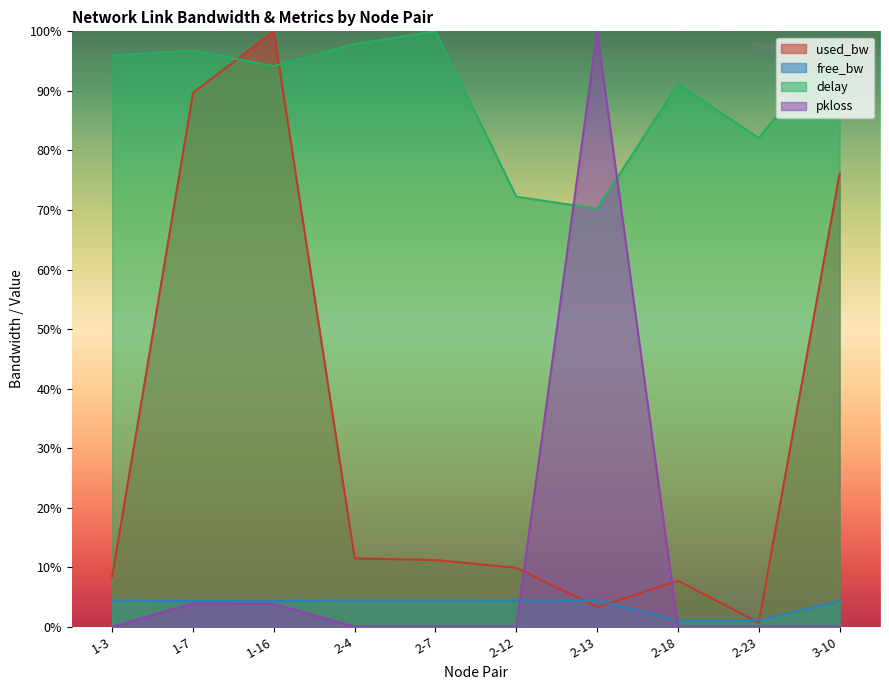

True or false: free_bw has more than 0 points higher than both neighbors.

True